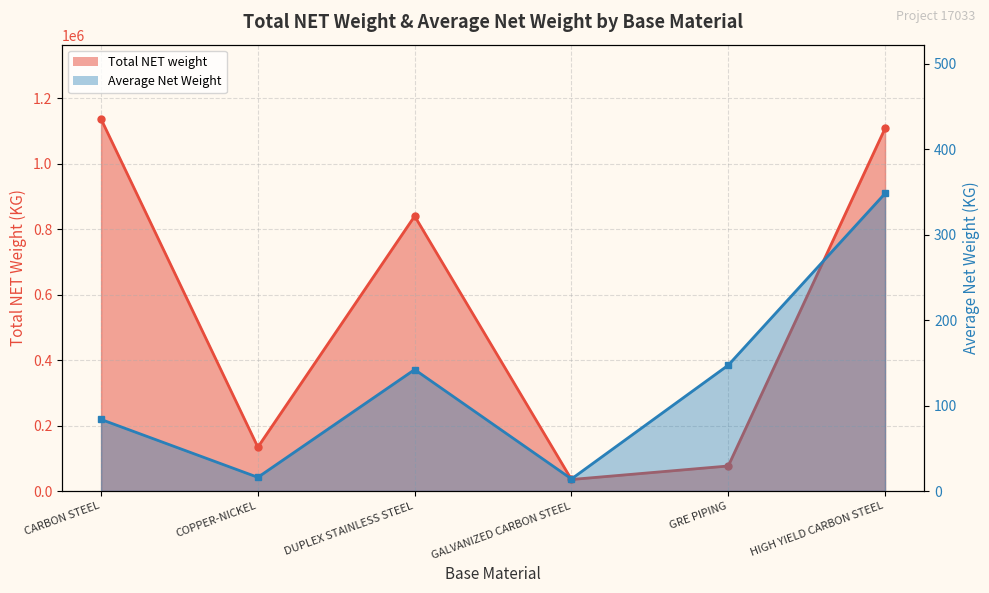

Between CARBON STEEL and HIGH YIELD CARBON STEEL, which is larger?

CARBON STEEL